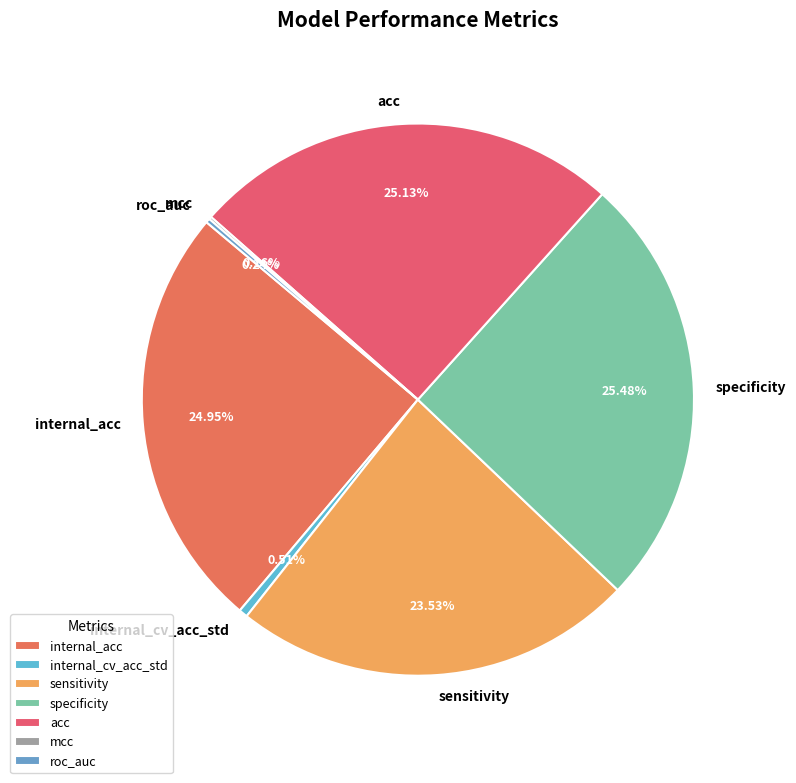

What percentage is the specificity slice, to the nearest percent?

25%